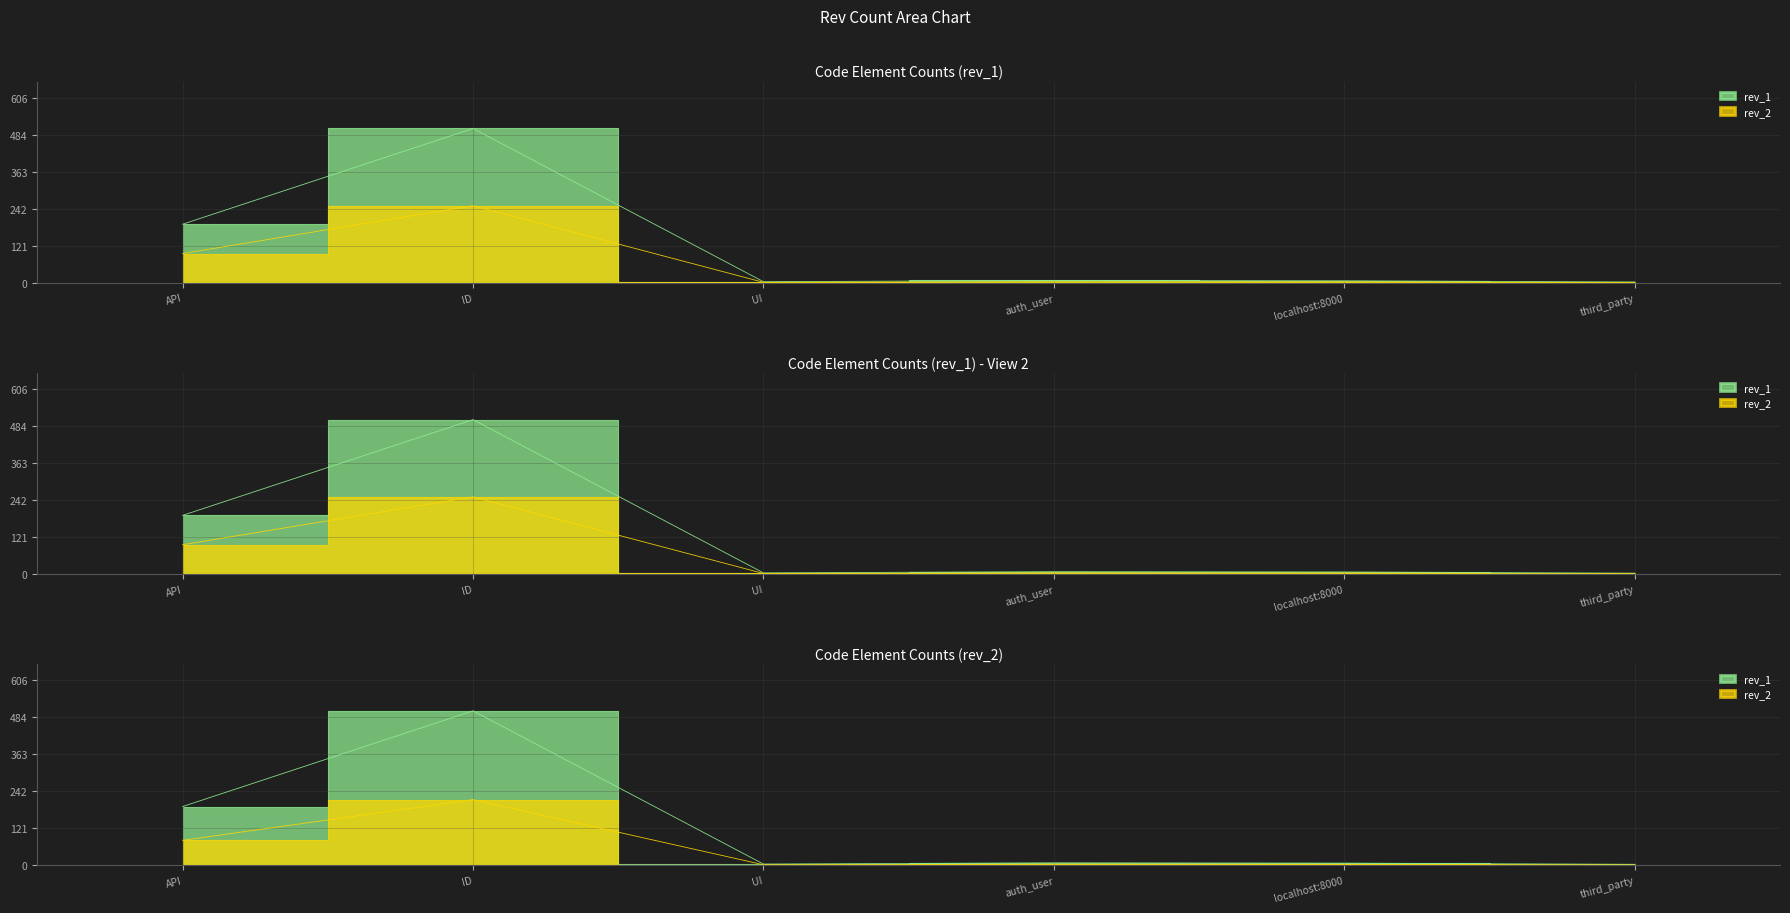

Reading left to right, transcribe all the data shown in this chart.

rev_1: API=192.0	ID=505.0	UI=4.0	auth_user=8.0	localhost:8000=7.0	third_party=3.0
rev_2: API=96.0	ID=252.5	UI=2.0	auth_user=4.0	localhost:8000=3.5	third_party=1.5